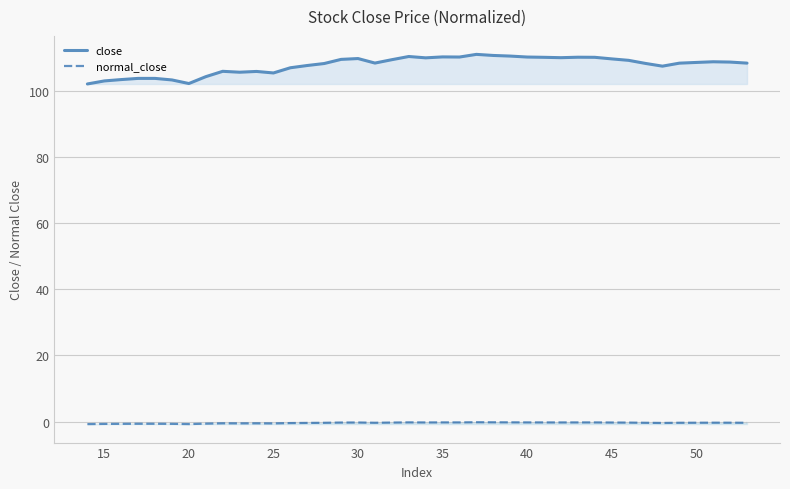

What is the sum of all normal_close values?

-15.9